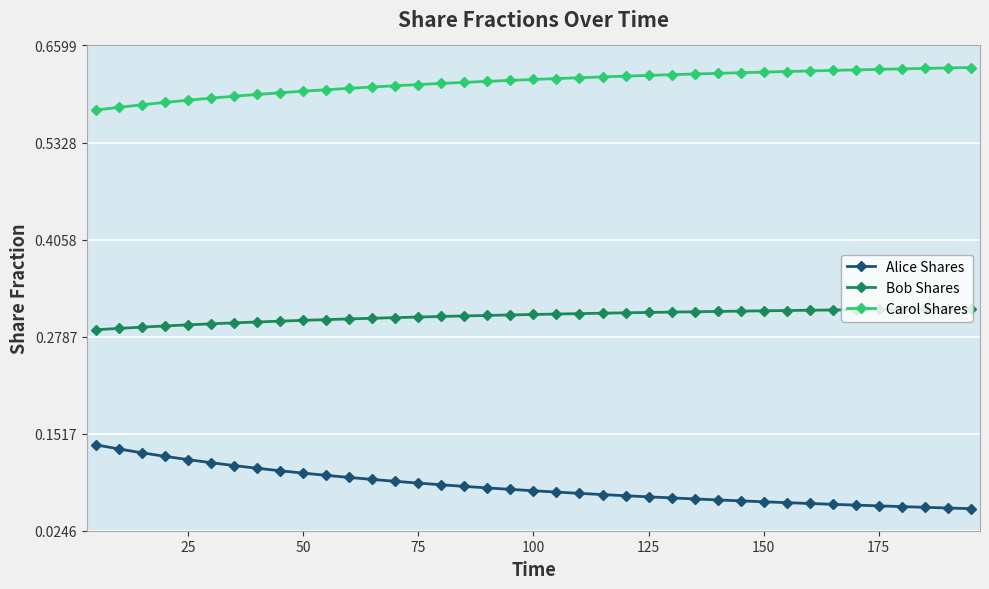

True or false: Alice Shares and Bob Shares intersect in this chart.

False